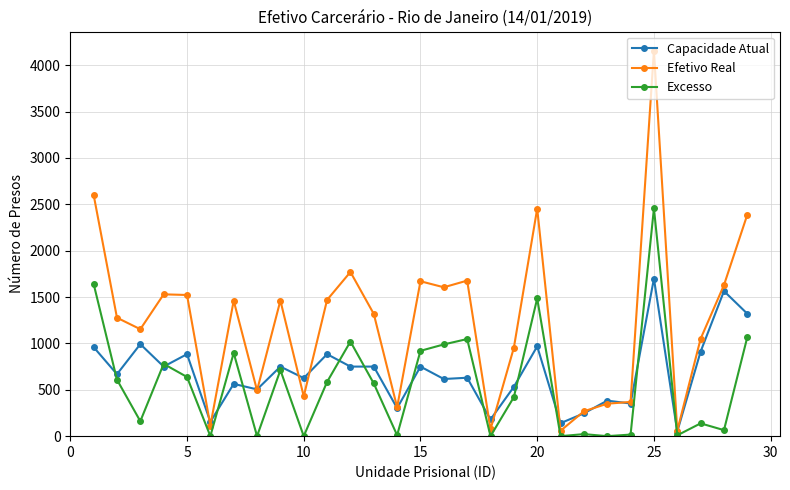

What is the difference between the second highest and minimum values in the Capacidade Atual series?

1514